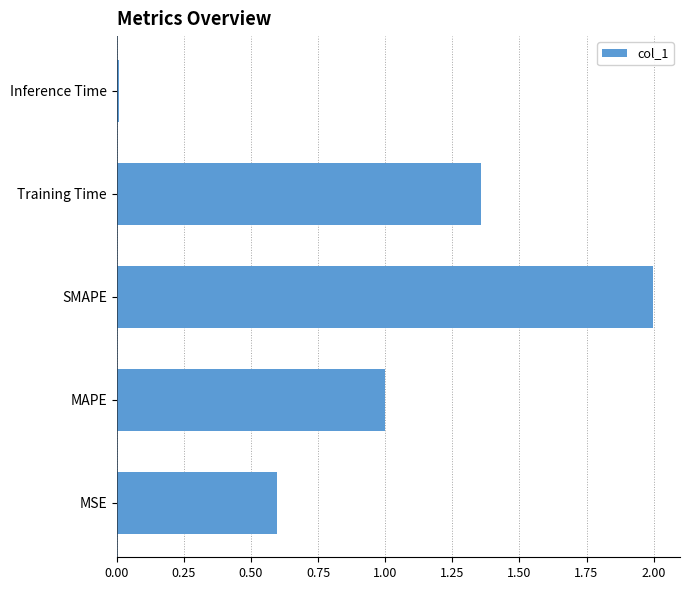

What is the sum of all values?

5.0